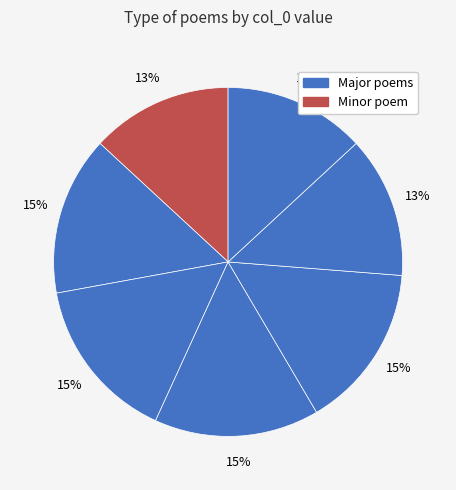

How many segments does this pie chart have?

7